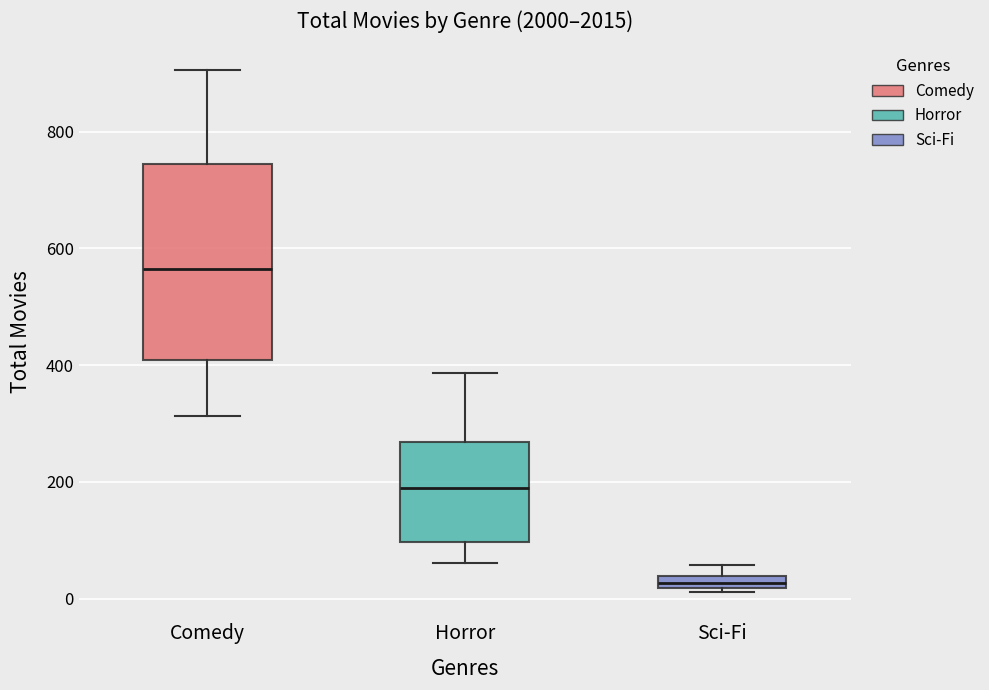

Which box's median line is the lowest?

Sci-Fi